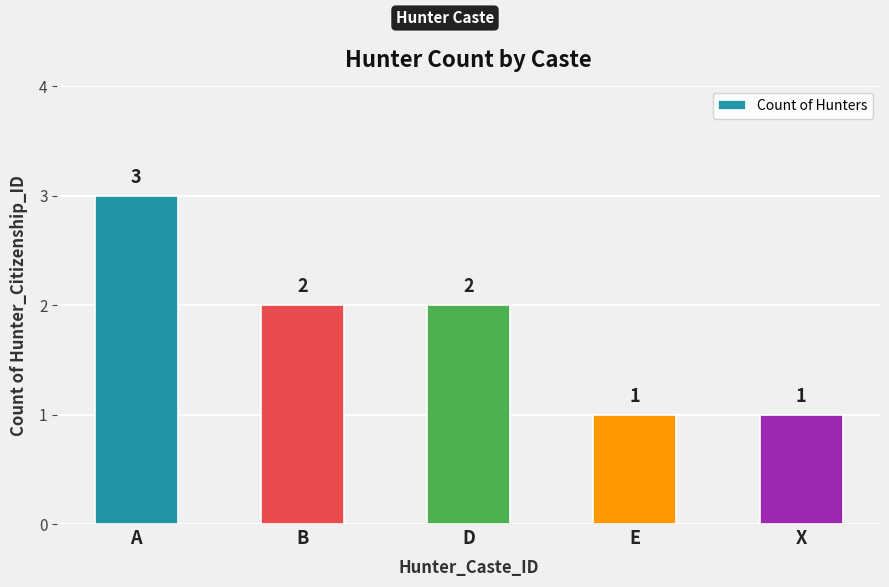

Where does the data first go above 2?

A